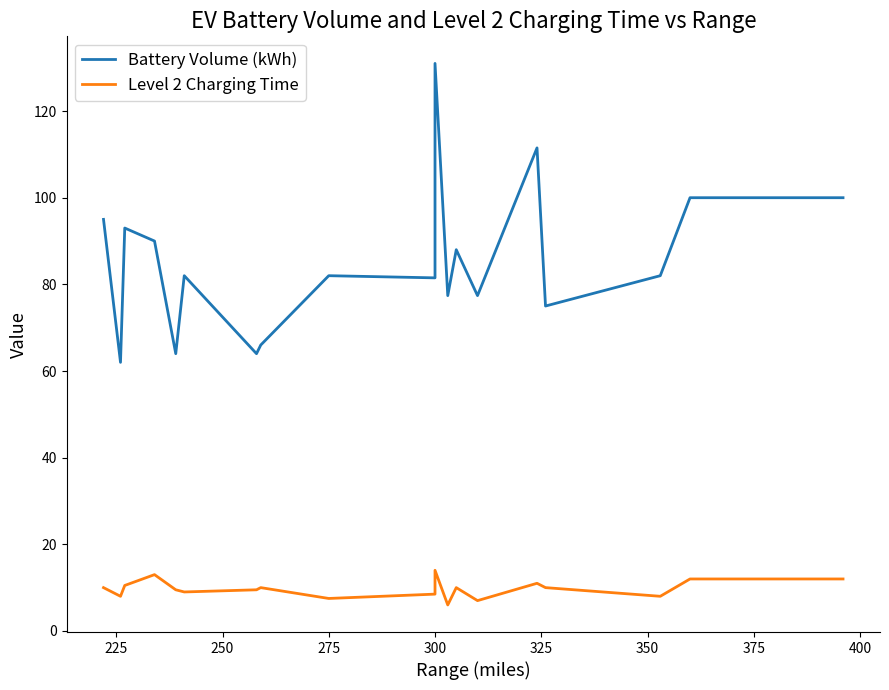

At which category does Level 2 Charging Time reach its first local valley?

225